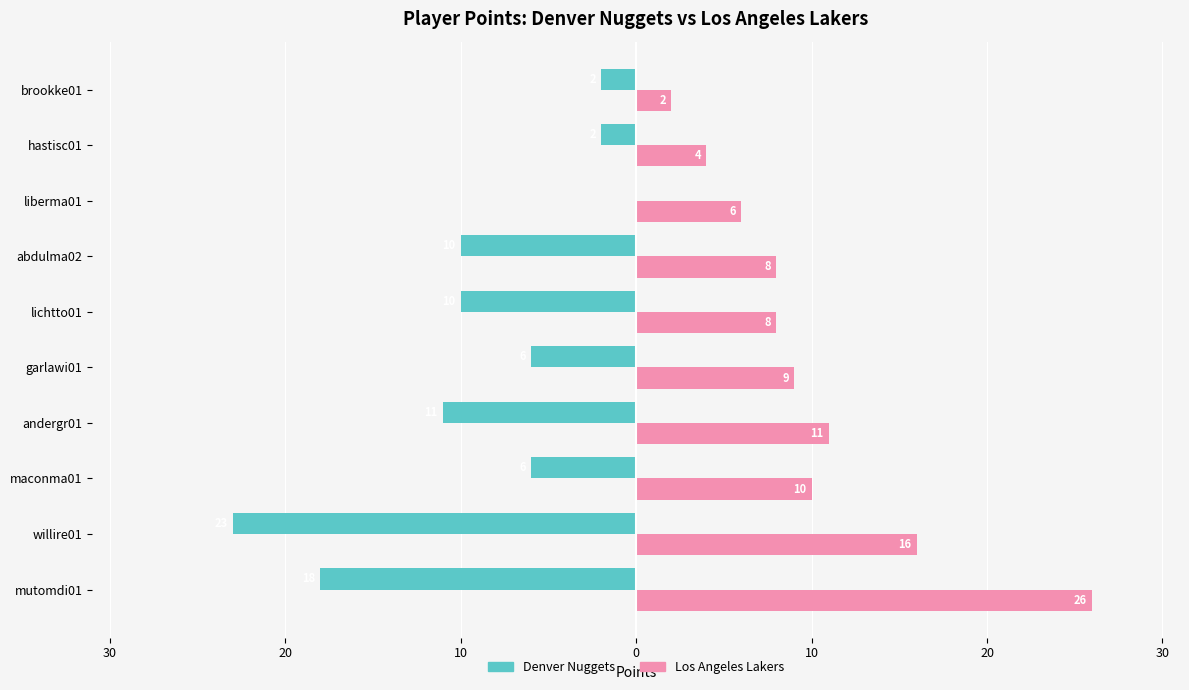

What are all the series names shown in the legend?

Denver Nuggets, Los Angeles Lakers